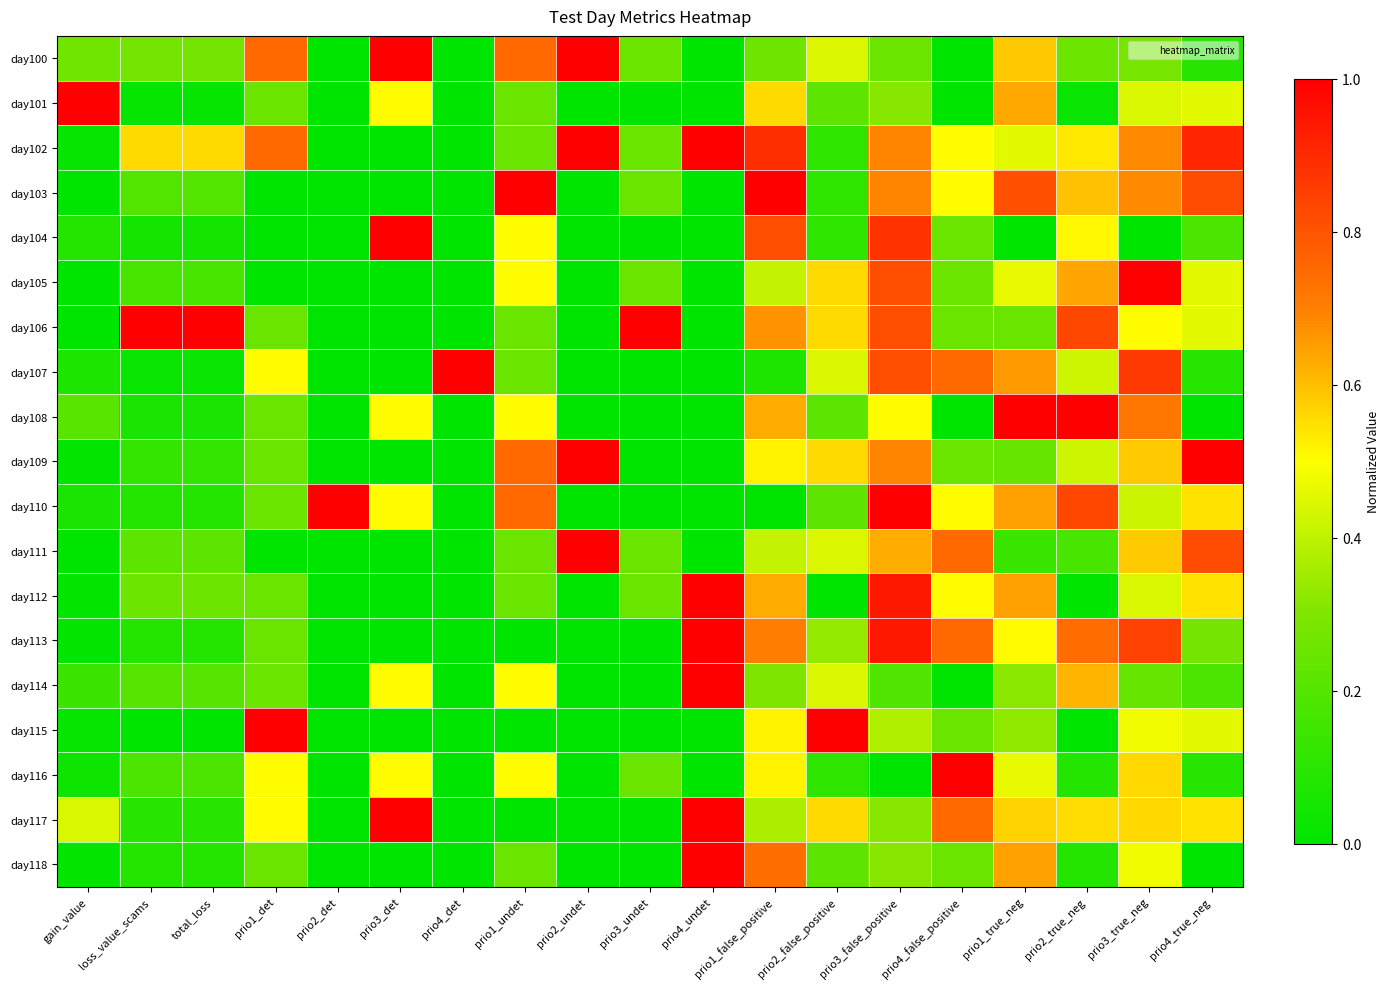

Reading left to right, what are all the values shown in this chart?

day100: gain_value=0.3	loss_value_scams=0.3	total_loss=0.3	prio1_det=0.8	prio2_det=0.0	prio3_det=1.0	prio4_det=0.0	prio1_undet=0.8	prio2_undet=1.0	prio3_undet=0.2	prio4_undet=0.0	prio1_false_positive=0.3	prio2_false_positive=0.4	prio3_false_positive=0.2	prio4_false_positive=0.0	prio1_true_neg=0.6	prio2_true_neg=0.3	prio3_true_neg=0.3	prio4_true_neg=0.1
day101: gain_value=1.0	loss_value_scams=0.0	total_loss=0.0	prio1_det=0.2	prio2_det=0.0	prio3_det=0.5	prio4_det=0.0	prio1_undet=0.2	prio2_undet=0.0	prio3_undet=0.0	prio4_undet=0.0	prio1_false_positive=0.6	prio2_false_positive=0.2	prio3_false_positive=0.3	prio4_false_positive=0.0	prio1_true_neg=0.6	prio2_true_neg=0.0	prio3_true_neg=0.4	prio4_true_neg=0.5
day102: gain_value=0.0	loss_value_scams=0.6	total_loss=0.6	prio1_det=0.8	prio2_det=0.0	prio3_det=0.0	prio4_det=0.0	prio1_undet=0.2	prio2_undet=1.0	prio3_undet=0.2	prio4_undet=1.0	prio1_false_positive=0.9	prio2_false_positive=0.1	prio3_false_positive=0.7	prio4_false_positive=0.5	prio1_true_neg=0.5	prio2_true_neg=0.5	prio3_true_neg=0.7	prio4_true_neg=0.9
day103: gain_value=0.0	loss_value_scams=0.2	total_loss=0.2	prio1_det=0.0	prio2_det=0.0	prio3_det=0.0	prio4_det=0.0	prio1_undet=1.0	prio2_undet=0.0	prio3_undet=0.2	prio4_undet=0.0	prio1_false_positive=1.0	prio2_false_positive=0.1	prio3_false_positive=0.7	prio4_false_positive=0.5	prio1_true_neg=0.8	prio2_true_neg=0.6	prio3_true_neg=0.7	prio4_true_neg=0.8
day104: gain_value=0.1	loss_value_scams=0.1	total_loss=0.1	prio1_det=0.0	prio2_det=0.0	prio3_det=1.0	prio4_det=0.0	prio1_undet=0.5	prio2_undet=0.0	prio3_undet=0.0	prio4_undet=0.0	prio1_false_positive=0.8	prio2_false_positive=0.1	prio3_false_positive=0.9	prio4_false_positive=0.2	prio1_true_neg=0.0	prio2_true_neg=0.5	prio3_true_neg=0.0	prio4_true_neg=0.2
day105: gain_value=0.0	loss_value_scams=0.2	total_loss=0.2	prio1_det=0.0	prio2_det=0.0	prio3_det=0.0	prio4_det=0.0	prio1_undet=0.5	prio2_undet=0.0	prio3_undet=0.2	prio4_undet=0.0	prio1_false_positive=0.4	prio2_false_positive=0.6	prio3_false_positive=0.8	prio4_false_positive=0.2	prio1_true_neg=0.5	prio2_true_neg=0.6	prio3_true_neg=1.0	prio4_true_neg=0.5
day106: gain_value=0.0	loss_value_scams=1.0	total_loss=1.0	prio1_det=0.2	prio2_det=0.0	prio3_det=0.0	prio4_det=0.0	prio1_undet=0.2	prio2_undet=0.0	prio3_undet=1.0	prio4_undet=0.0	prio1_false_positive=0.7	prio2_false_positive=0.6	prio3_false_positive=0.8	prio4_false_positive=0.2	prio1_true_neg=0.3	prio2_true_neg=0.8	prio3_true_neg=0.5	prio4_true_neg=0.5
day107: gain_value=0.1	loss_value_scams=0.0	total_loss=0.0	prio1_det=0.5	prio2_det=0.0	prio3_det=0.0	prio4_det=1.0	prio1_undet=0.2	prio2_undet=0.0	prio3_undet=0.0	prio4_undet=0.0	prio1_false_positive=0.1	prio2_false_positive=0.4	prio3_false_positive=0.8	prio4_false_positive=0.8	prio1_true_neg=0.7	prio2_true_neg=0.4	prio3_true_neg=0.9	prio4_true_neg=0.1
day108: gain_value=0.2	loss_value_scams=0.1	total_loss=0.1	prio1_det=0.2	prio2_det=0.0	prio3_det=0.5	prio4_det=0.0	prio1_undet=0.5	prio2_undet=0.0	prio3_undet=0.0	prio4_undet=0.0	prio1_false_positive=0.6	prio2_false_positive=0.2	prio3_false_positive=0.5	prio4_false_positive=0.0	prio1_true_neg=1.0	prio2_true_neg=1.0	prio3_true_neg=0.7	prio4_true_neg=0.0
day109: gain_value=0.0	loss_value_scams=0.1	total_loss=0.1	prio1_det=0.2	prio2_det=0.0	prio3_det=0.0	prio4_det=0.0	prio1_undet=0.8	prio2_undet=1.0	prio3_undet=0.0	prio4_undet=0.0	prio1_false_positive=0.5	prio2_false_positive=0.6	prio3_false_positive=0.7	prio4_false_positive=0.2	prio1_true_neg=0.2	prio2_true_neg=0.4	prio3_true_neg=0.6	prio4_true_neg=1.0
day110: gain_value=0.1	loss_value_scams=0.1	total_loss=0.1	prio1_det=0.2	prio2_det=1.0	prio3_det=0.5	prio4_det=0.0	prio1_undet=0.8	prio2_undet=0.0	prio3_undet=0.0	prio4_undet=0.0	prio1_false_positive=0.0	prio2_false_positive=0.2	prio3_false_positive=1.0	prio4_false_positive=0.5	prio1_true_neg=0.6	prio2_true_neg=0.8	prio3_true_neg=0.4	prio4_true_neg=0.5
day111: gain_value=0.0	loss_value_scams=0.2	total_loss=0.2	prio1_det=0.0	prio2_det=0.0	prio3_det=0.0	prio4_det=0.0	prio1_undet=0.2	prio2_undet=1.0	prio3_undet=0.2	prio4_undet=0.0	prio1_false_positive=0.4	prio2_false_positive=0.4	prio3_false_positive=0.6	prio4_false_positive=0.8	prio1_true_neg=0.1	prio2_true_neg=0.2	prio3_true_neg=0.6	prio4_true_neg=0.8
day112: gain_value=0.0	loss_value_scams=0.3	total_loss=0.3	prio1_det=0.2	prio2_det=0.0	prio3_det=0.0	prio4_det=0.0	prio1_undet=0.2	prio2_undet=0.0	prio3_undet=0.2	prio4_undet=1.0	prio1_false_positive=0.6	prio2_false_positive=0.0	prio3_false_positive=0.9	prio4_false_positive=0.5	prio1_true_neg=0.6	prio2_true_neg=0.0	prio3_true_neg=0.4	prio4_true_neg=0.5
day113: gain_value=0.0	loss_value_scams=0.1	total_loss=0.1	prio1_det=0.2	prio2_det=0.0	prio3_det=0.0	prio4_det=0.0	prio1_undet=0.0	prio2_undet=0.0	prio3_undet=0.0	prio4_undet=1.0	prio1_false_positive=0.7	prio2_false_positive=0.3	prio3_false_positive=0.9	prio4_false_positive=0.8	prio1_true_neg=0.5	prio2_true_neg=0.7	prio3_true_neg=0.8	prio4_true_neg=0.3
day114: gain_value=0.1	loss_value_scams=0.2	total_loss=0.2	prio1_det=0.2	prio2_det=0.0	prio3_det=0.5	prio4_det=0.0	prio1_undet=0.5	prio2_undet=0.0	prio3_undet=0.0	prio4_undet=1.0	prio1_false_positive=0.3	prio2_false_positive=0.4	prio3_false_positive=0.2	prio4_false_positive=0.0	prio1_true_neg=0.3	prio2_true_neg=0.6	prio3_true_neg=0.2	prio4_true_neg=0.2
day115: gain_value=0.0	loss_value_scams=0.0	total_loss=0.0	prio1_det=1.0	prio2_det=0.0	prio3_det=0.0	prio4_det=0.0	prio1_undet=0.0	prio2_undet=0.0	prio3_undet=0.0	prio4_undet=0.0	prio1_false_positive=0.5	prio2_false_positive=1.0	prio3_false_positive=0.4	prio4_false_positive=0.2	prio1_true_neg=0.3	prio2_true_neg=0.0	prio3_true_neg=0.5	prio4_true_neg=0.5
day116: gain_value=0.0	loss_value_scams=0.2	total_loss=0.2	prio1_det=0.5	prio2_det=0.0	prio3_det=0.5	prio4_det=0.0	prio1_undet=0.5	prio2_undet=0.0	prio3_undet=0.2	prio4_undet=0.0	prio1_false_positive=0.5	prio2_false_positive=0.1	prio3_false_positive=0.0	prio4_false_positive=1.0	prio1_true_neg=0.5	prio2_true_neg=0.1	prio3_true_neg=0.6	prio4_true_neg=0.1
day117: gain_value=0.4	loss_value_scams=0.1	total_loss=0.1	prio1_det=0.5	prio2_det=0.0	prio3_det=1.0	prio4_det=0.0	prio1_undet=0.0	prio2_undet=0.0	prio3_undet=0.0	prio4_undet=1.0	prio1_false_positive=0.4	prio2_false_positive=0.6	prio3_false_positive=0.3	prio4_false_positive=0.8	prio1_true_neg=0.6	prio2_true_neg=0.6	prio3_true_neg=0.6	prio4_true_neg=0.5
day118: gain_value=0.0	loss_value_scams=0.1	total_loss=0.1	prio1_det=0.2	prio2_det=0.0	prio3_det=0.0	prio4_det=0.0	prio1_undet=0.2	prio2_undet=0.0	prio3_undet=0.0	prio4_undet=1.0	prio1_false_positive=0.7	prio2_false_positive=0.2	prio3_false_positive=0.3	prio4_false_positive=0.2	prio1_true_neg=0.6	prio2_true_neg=0.1	prio3_true_neg=0.5	prio4_true_neg=0.0